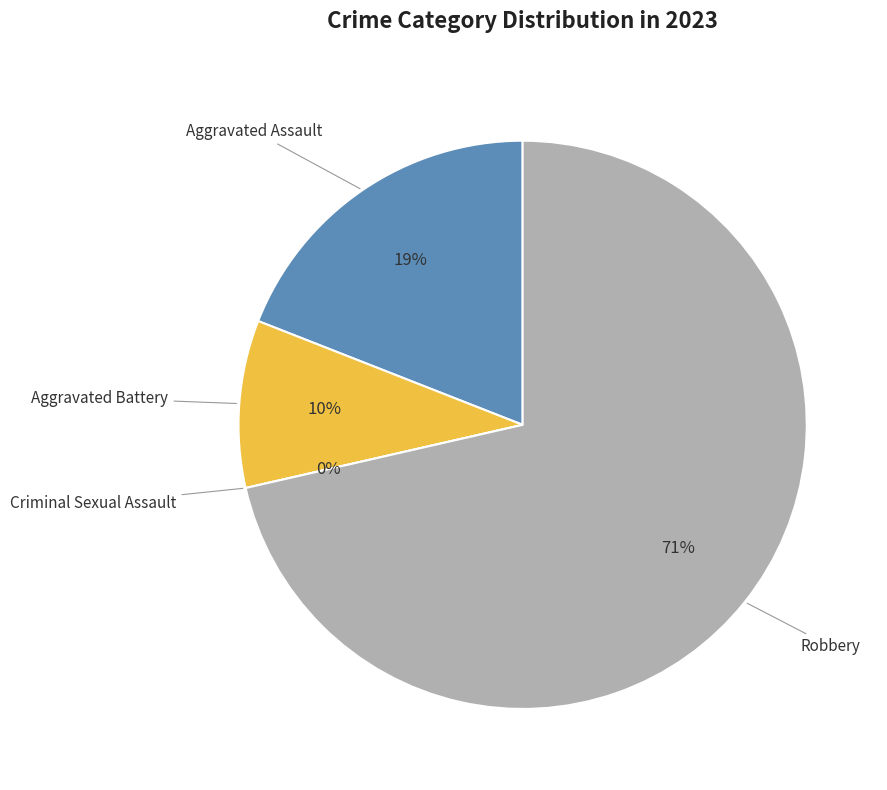

Is it true that Aggravated Assault is 19% of the pie?

True